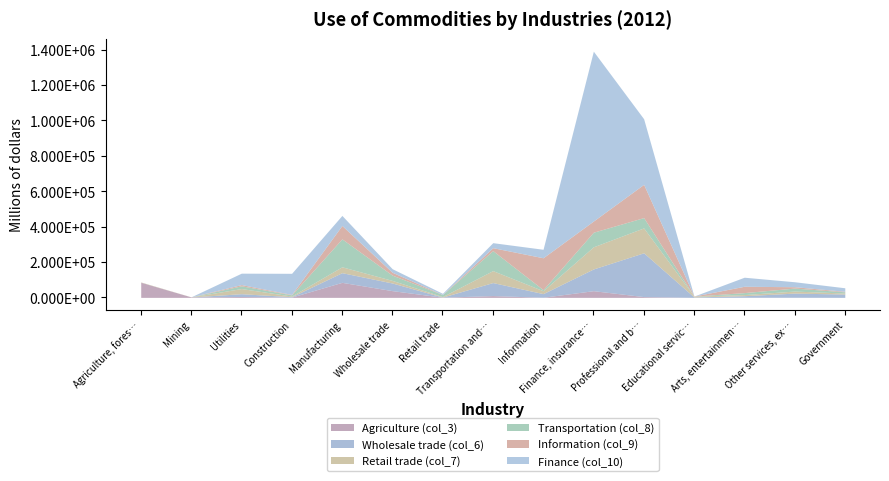

The Retail trade (col_7) series shows 67528 at Transportation and warehousing. True or false?

True